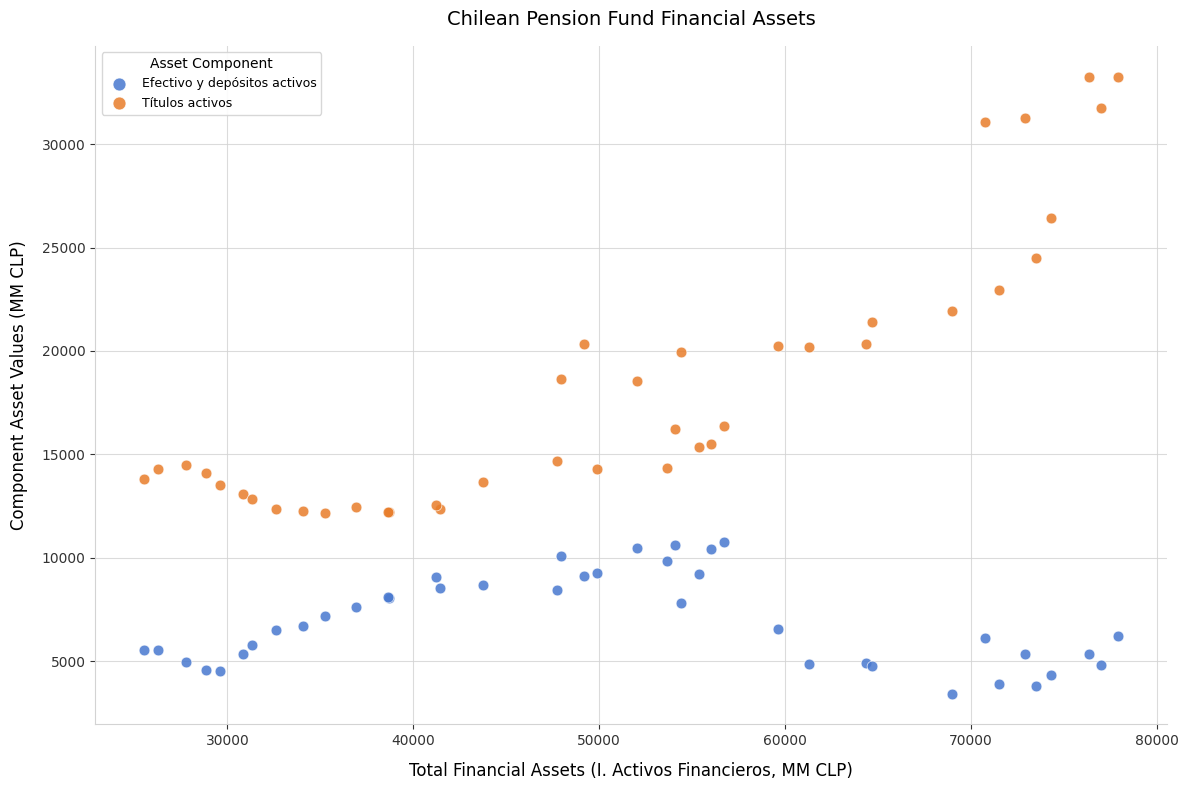

Which series reaches the minimum Y coordinate?

Efectivo y depósitos activos